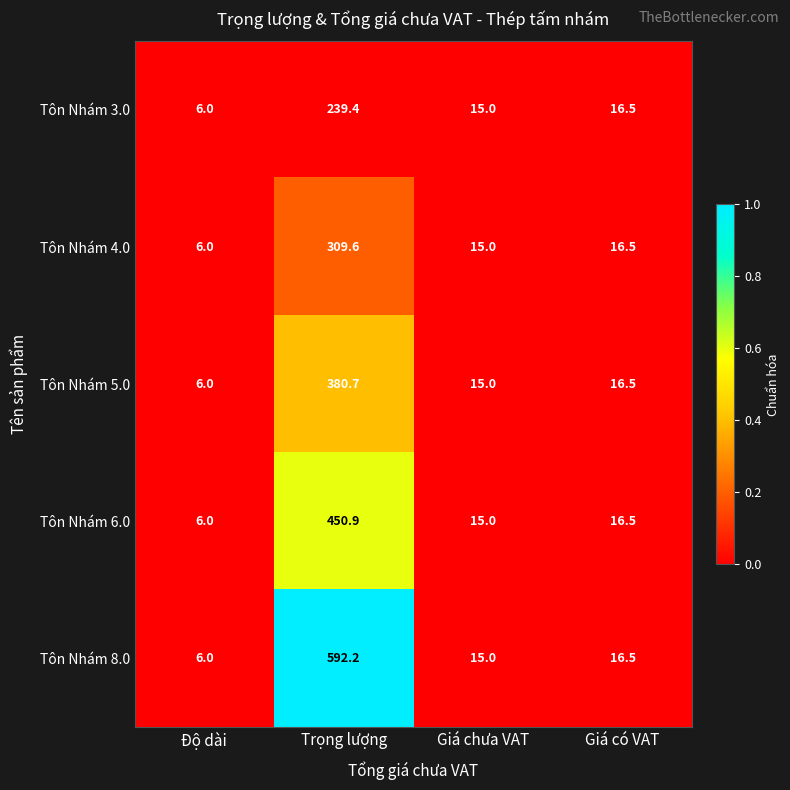

Reading left to right, transcribe all the data shown in this chart.

Tôn Nhám 3.0: Độ dài=6.0	Trọng lượng=239.4	Giá chưa VAT=15.0	Giá có VAT=16.5
Tôn Nhám 4.0: Độ dài=6.0	Trọng lượng=309.6	Giá chưa VAT=15.0	Giá có VAT=16.5
Tôn Nhám 5.0: Độ dài=6.0	Trọng lượng=380.7	Giá chưa VAT=15.0	Giá có VAT=16.5
Tôn Nhám 6.0: Độ dài=6.0	Trọng lượng=450.9	Giá chưa VAT=15.0	Giá có VAT=16.5
Tôn Nhám 8.0: Độ dài=6.0	Trọng lượng=592.2	Giá chưa VAT=15.0	Giá có VAT=16.5